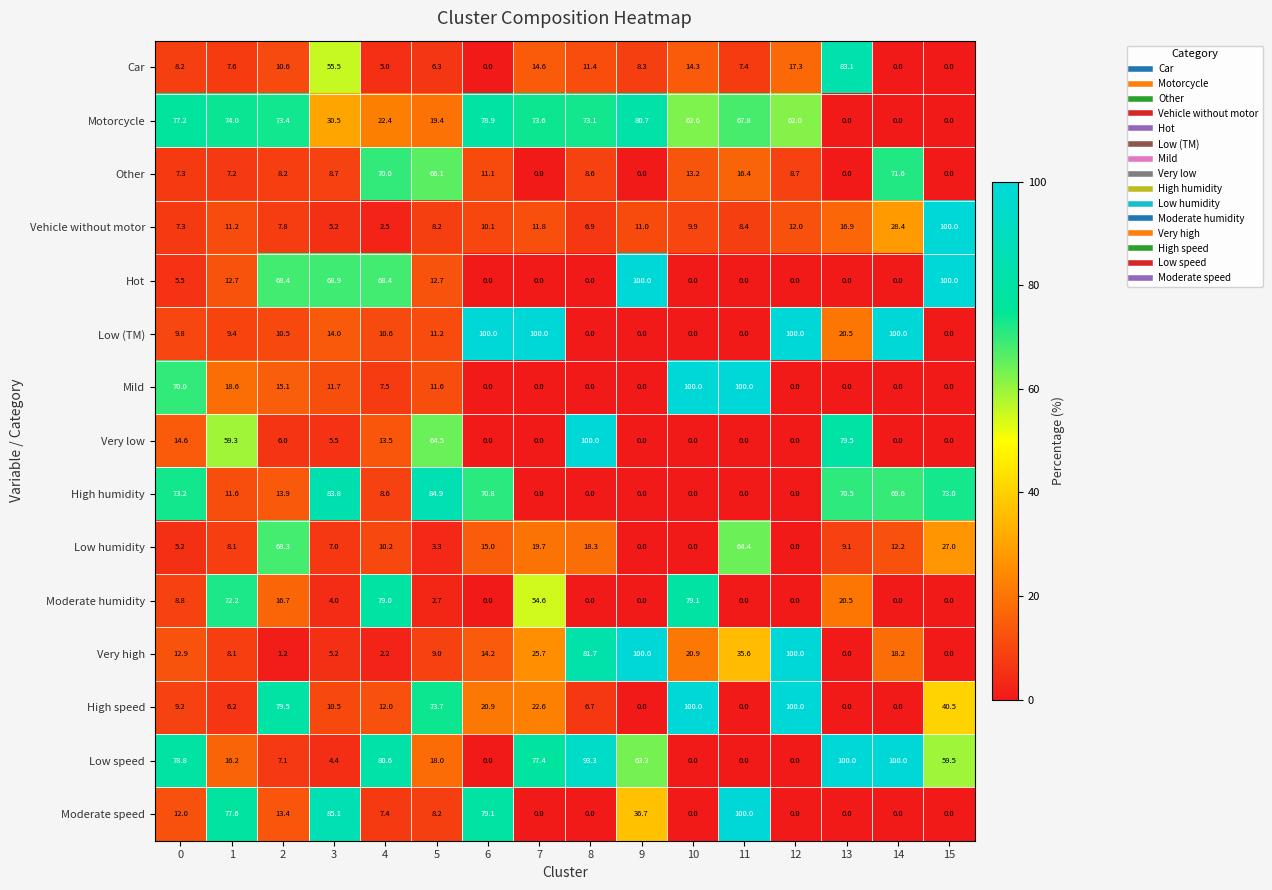

Is it true that Low speed equals 100.0 at 13?

True